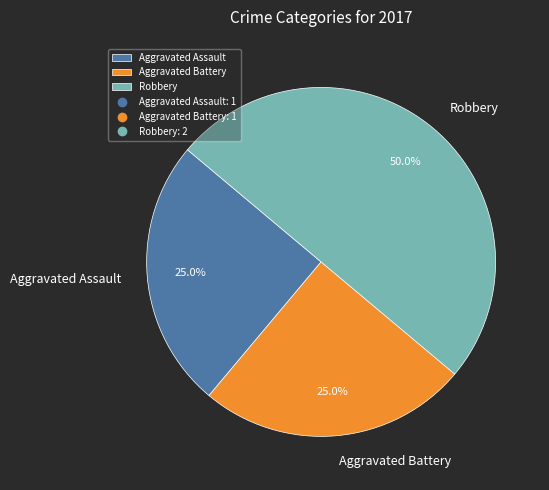

To the nearest percent, what is the average slice percentage?

33%